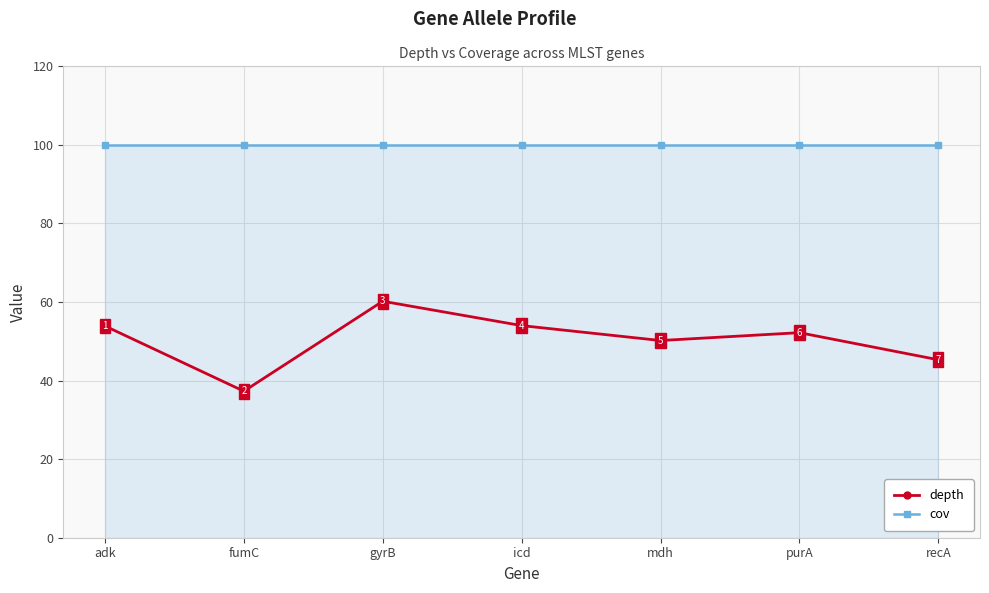

What is the minimum value shown in the chart?

37.3